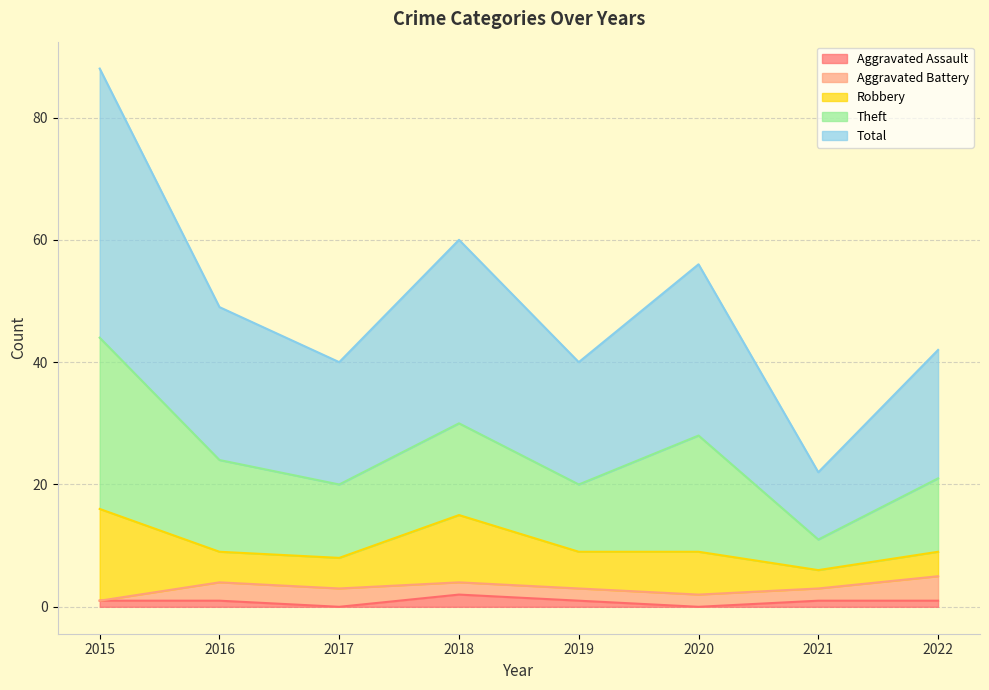

Reading left to right, list all the values displayed in this chart.

Aggravated Assault: 1	1	0	2	1	0	1	1
Aggravated Battery: 0	3	3	2	2	2	2	4
Robbery: 15	5	5	11	6	7	3	4
Theft: 28	15	12	15	11	19	5	12
Total: 44	25	20	30	20	28	11	21